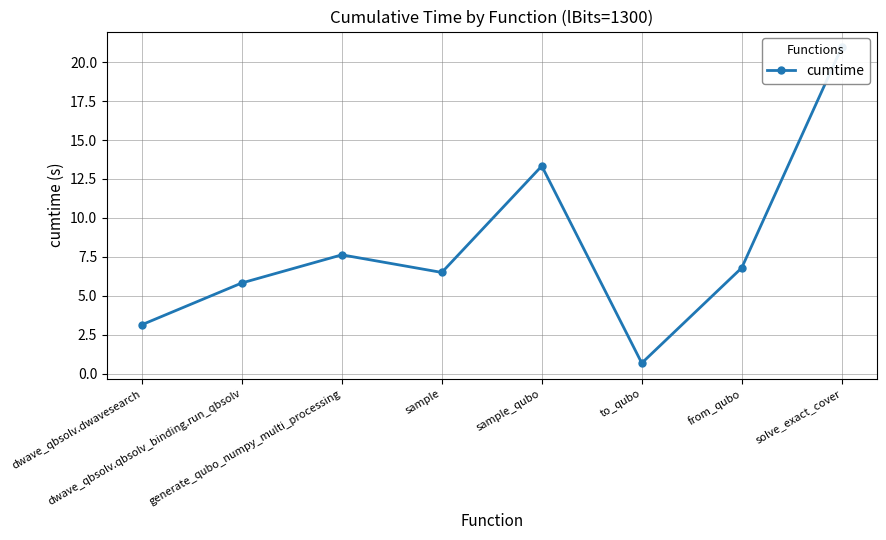

How many data points are above 6?

5